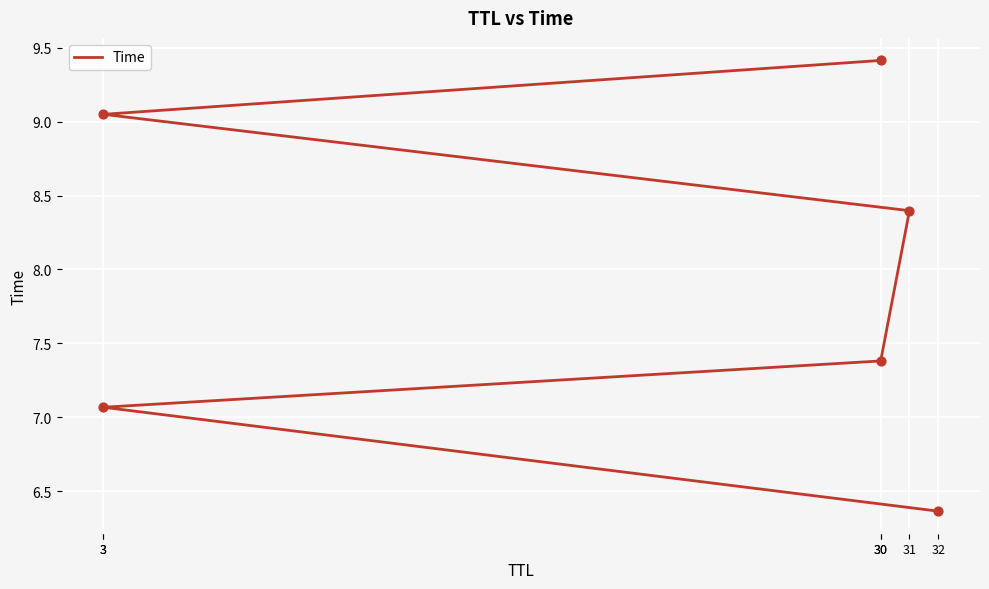

Approximately how many times larger is the value at 32 compared to 31?

0.8